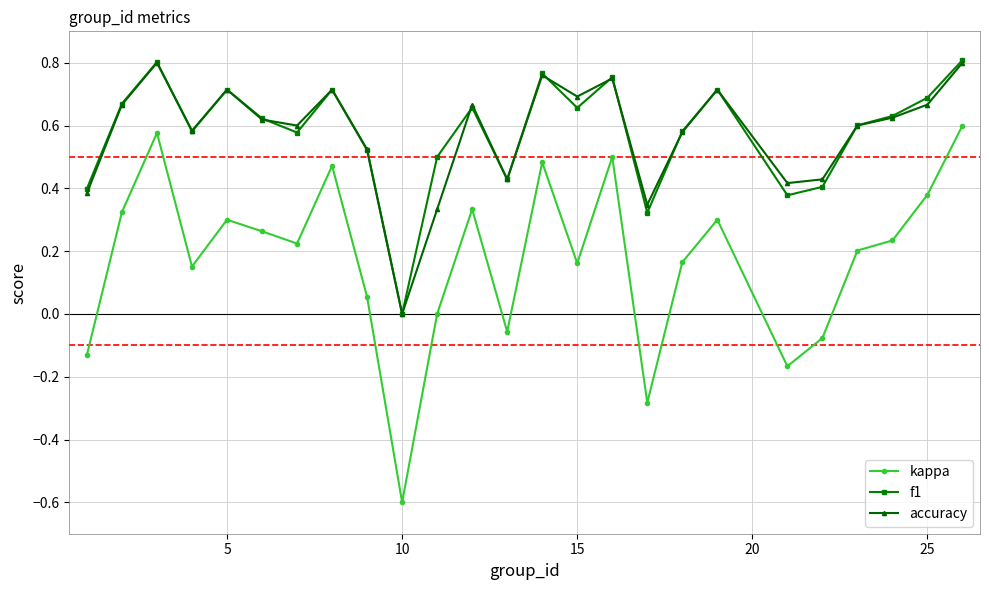

What is the minimum value shown in the chart?

-0.6